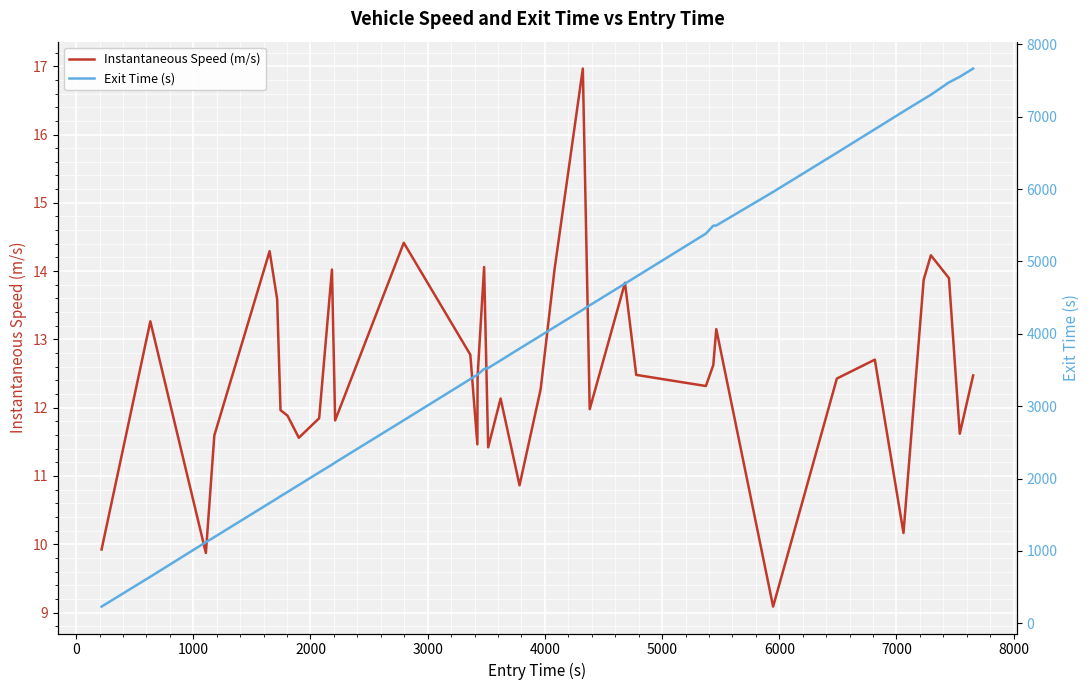

True or false: Instantaneous Speed (m/s) and Exit Time (s) intersect in this chart.

False